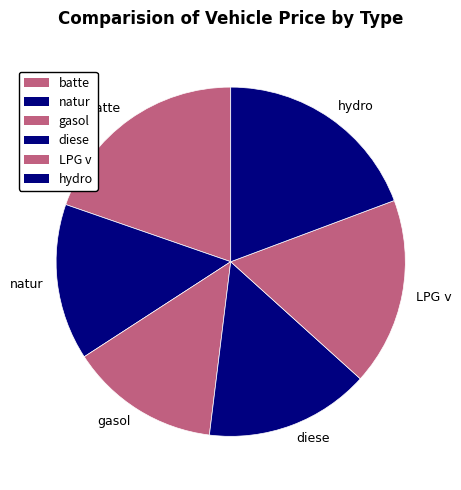

Count the number of slices in the pie.

6